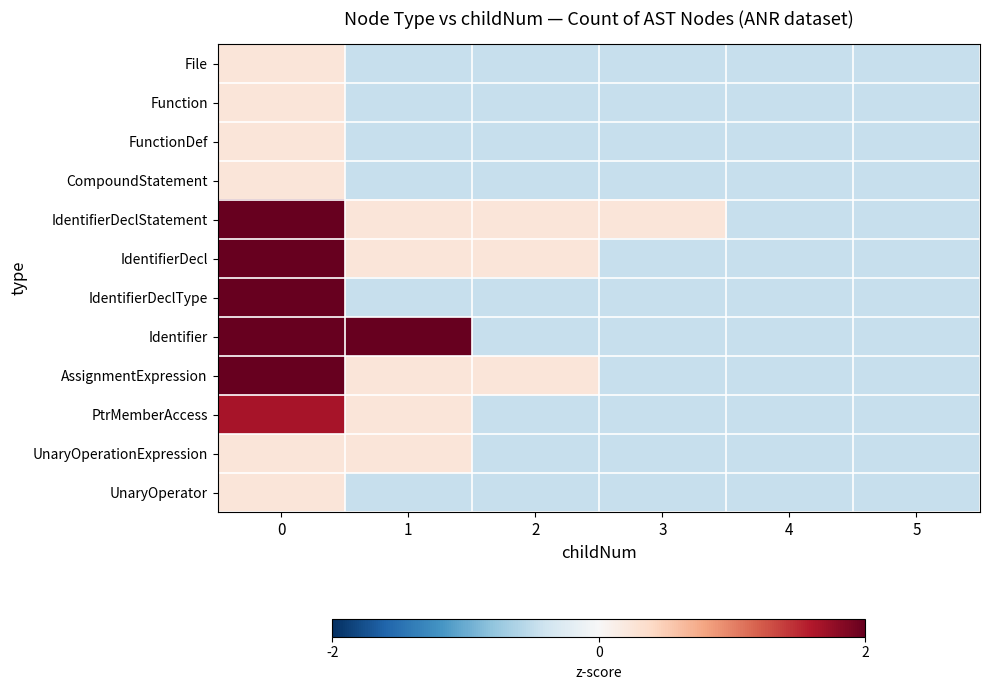

Reading left to right, list all the values displayed in this chart.

File: 0=0.2	1=-0.5	2=-0.5	3=-0.5	4=-0.5	5=-0.5
Function: 0=0.2	1=-0.5	2=-0.5	3=-0.5	4=-0.5	5=-0.5
FunctionDef: 0=0.2	1=-0.5	2=-0.5	3=-0.5	4=-0.5	5=-0.5
CompoundStatement: 0=0.2	1=-0.5	2=-0.5	3=-0.5	4=-0.5	5=-0.5
IdentifierDeclStatement: 0=2.3	1=0.2	2=0.2	3=0.2	4=-0.5	5=-0.5
IdentifierDecl: 0=2.3	1=0.2	2=0.2	3=-0.5	4=-0.5	5=-0.5
IdentifierDeclType: 0=2.3	1=-0.5	2=-0.5	3=-0.5	4=-0.5	5=-0.5
Identifier: 0=5.2	1=3.0	2=-0.5	3=-0.5	4=-0.5	5=-0.5
AssignmentExpression: 0=2.3	1=0.2	2=0.2	3=-0.5	4=-0.5	5=-0.5
PtrMemberAccess: 0=1.6	1=0.2	2=-0.5	3=-0.5	4=-0.5	5=-0.5
UnaryOperationExpression: 0=0.2	1=0.2	2=-0.5	3=-0.5	4=-0.5	5=-0.5
UnaryOperator: 0=0.2	1=-0.5	2=-0.5	3=-0.5	4=-0.5	5=-0.5